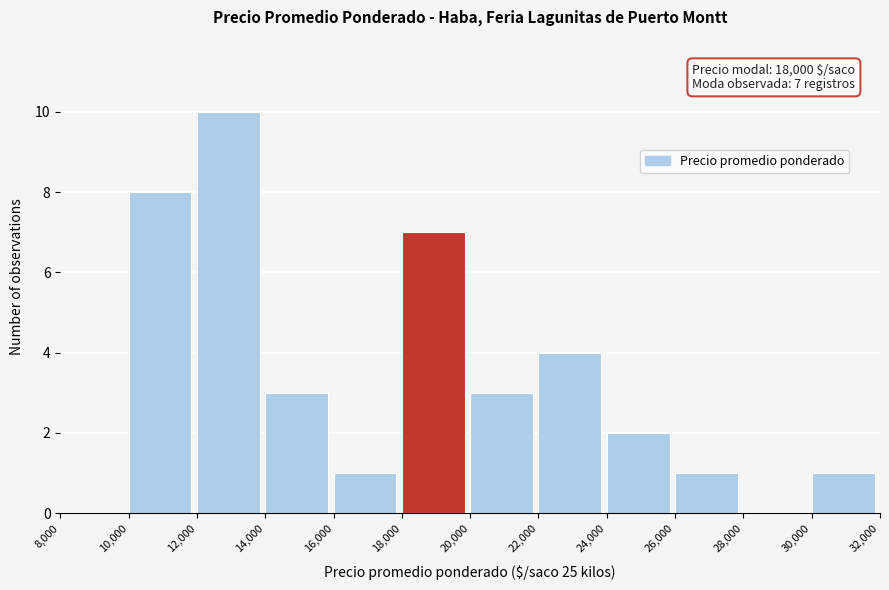

Which range on the x-axis has the tallest bar?

12,000 to 14,000